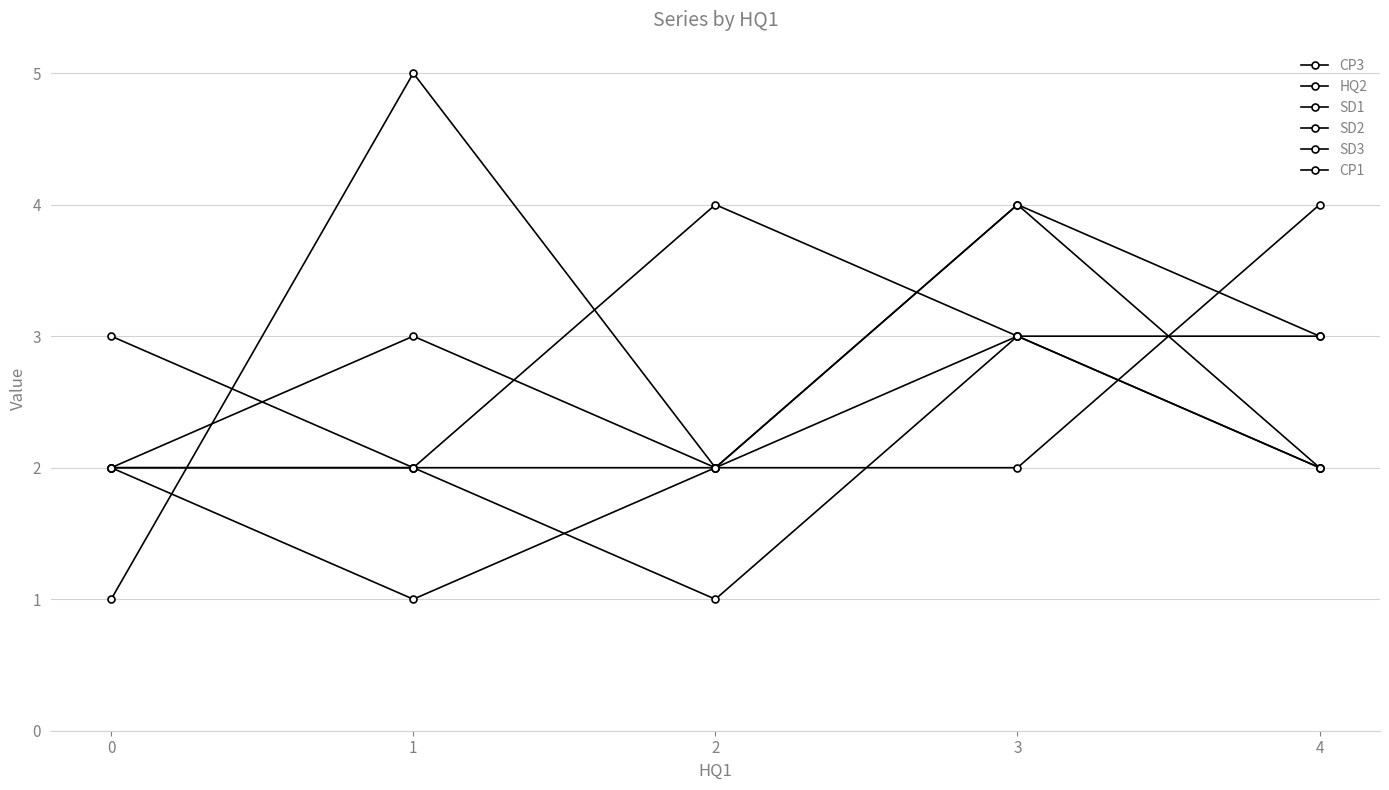

Between which two adjacent categories do SD2 and CP3 first intersect?

0 and 1